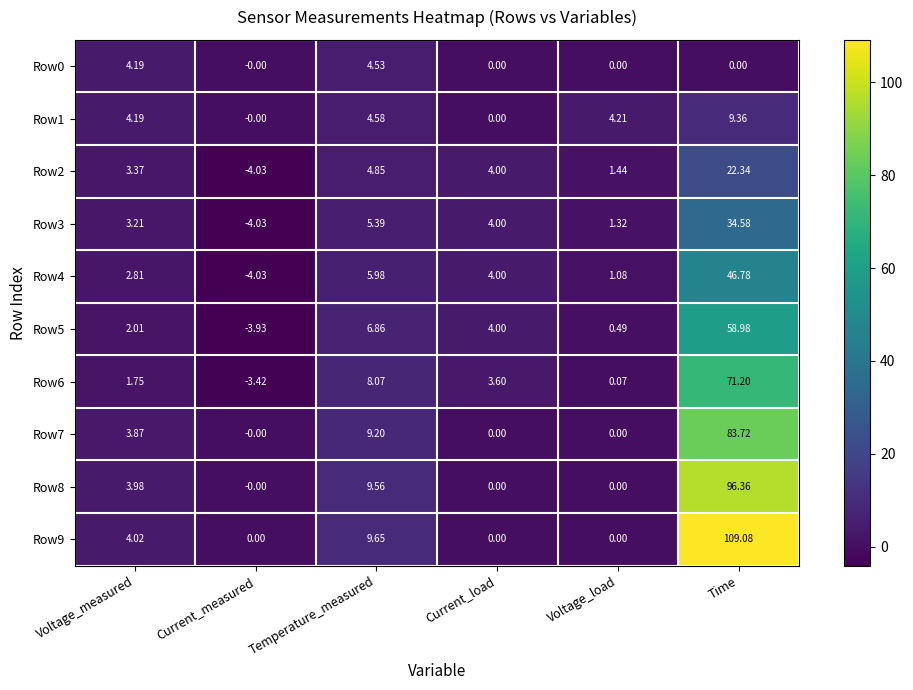

How many data points does each series have?

6